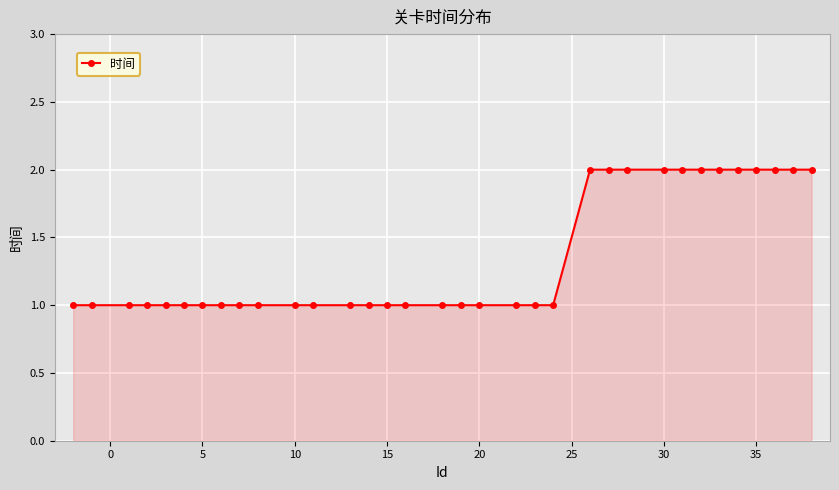

What is the value of the 28th point from the left?

2